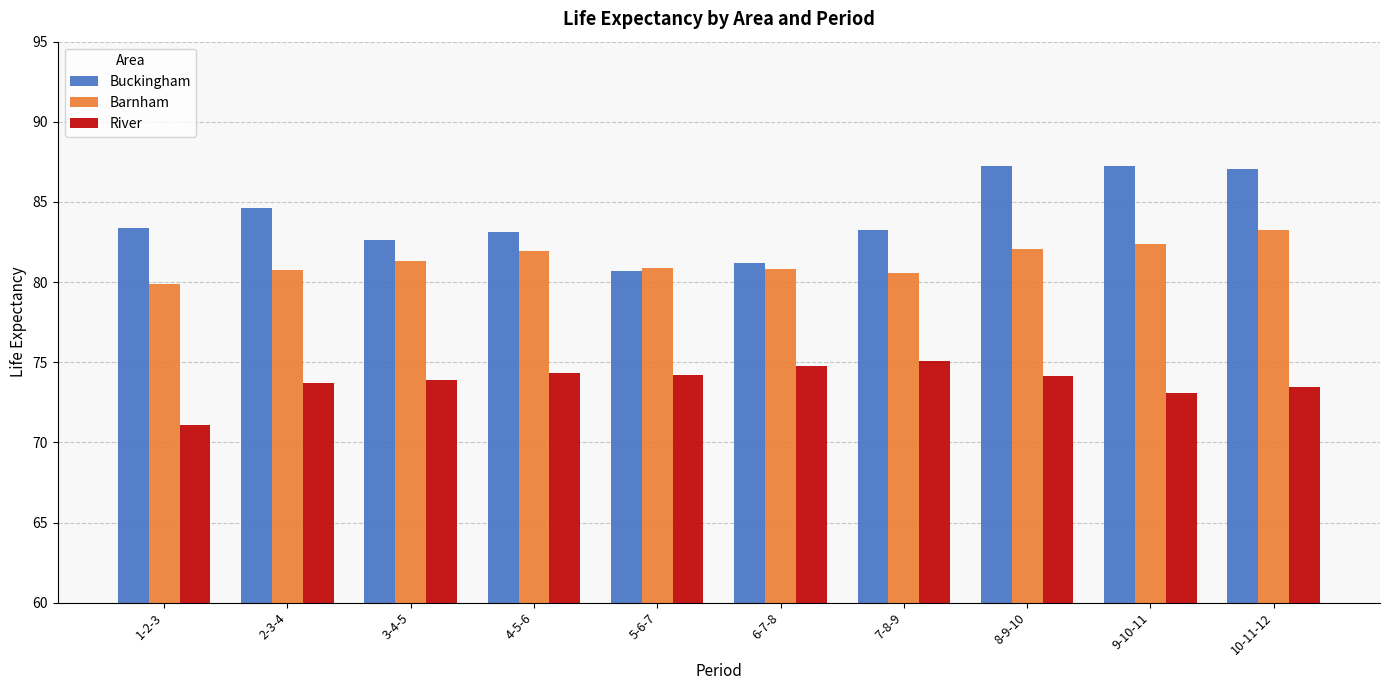

List the series in order of their peak value, highest first.

Buckingham, Barnham, River